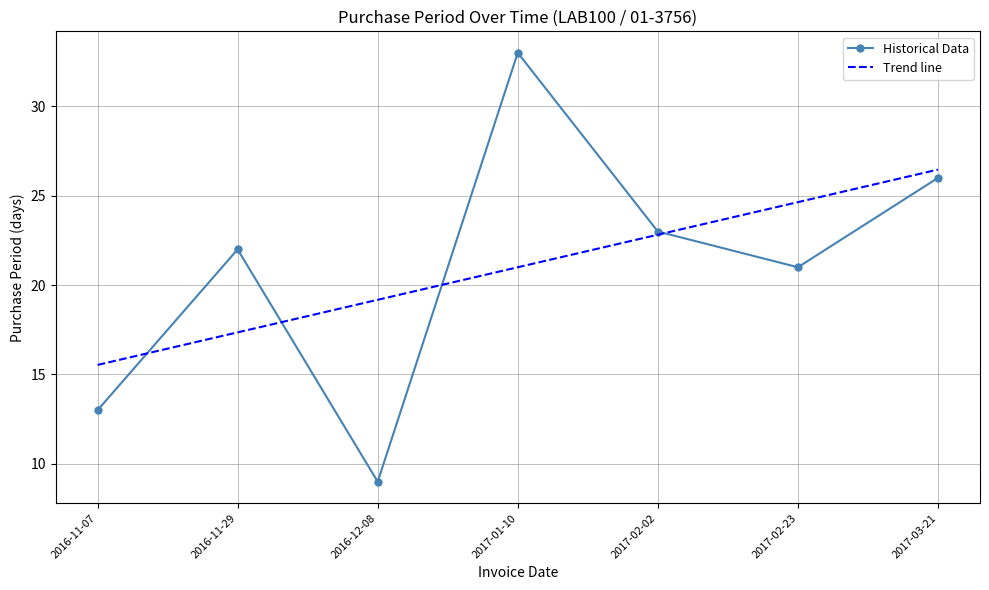

Rank the categories by value from highest to lowest.

2017-01-10, 2017-03-21, 2017-02-02, 2016-11-29, 2017-02-23, 2016-11-07, 2016-12-08